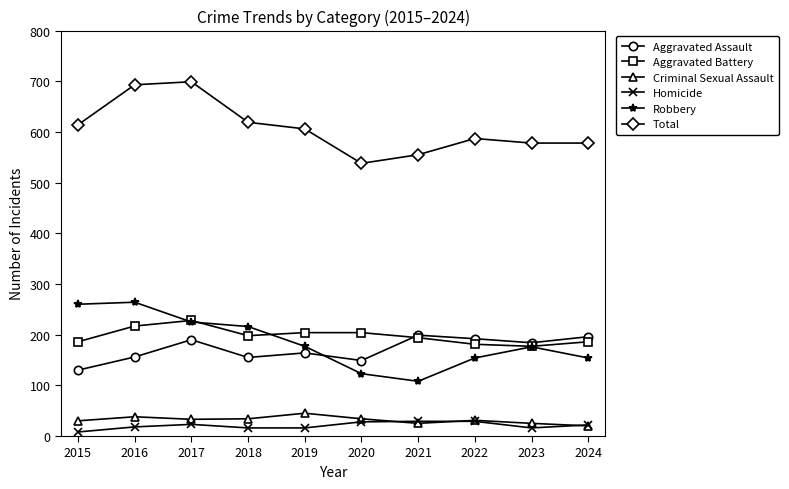

At how many categories does at least one series exceed 247?

10